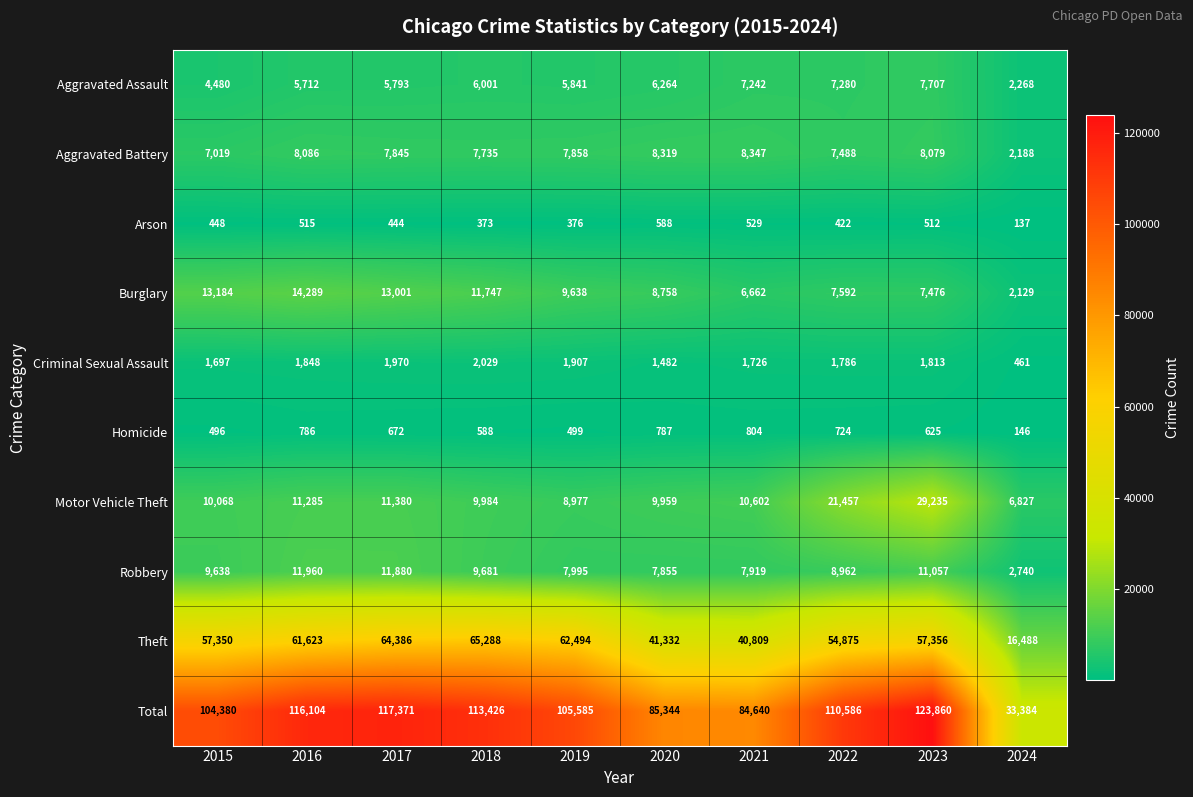

The value of Total at 2015 is 104380. True or false?

True